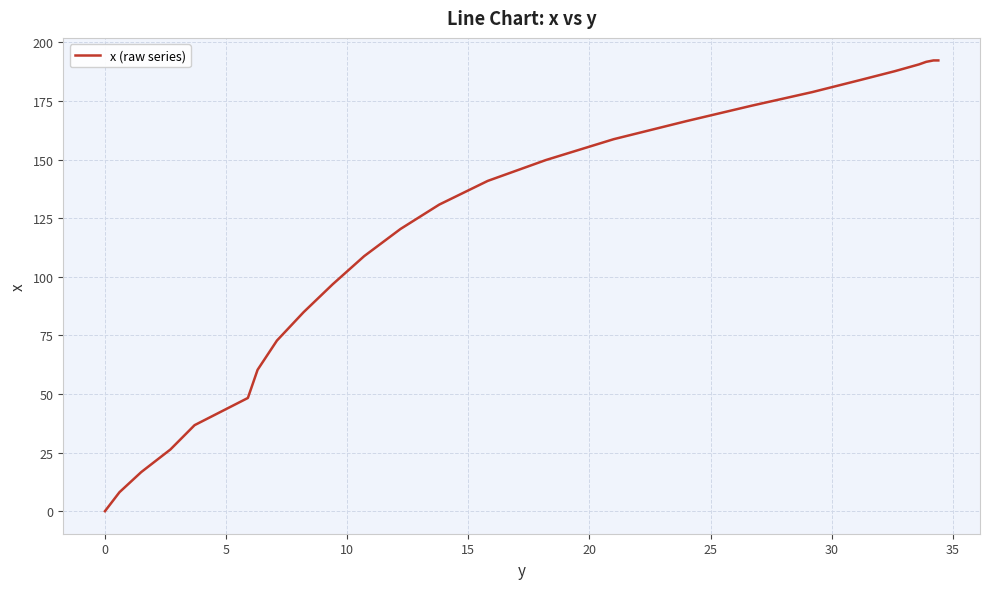

The chart shows a value of 93.7 at 18. True or false?

False